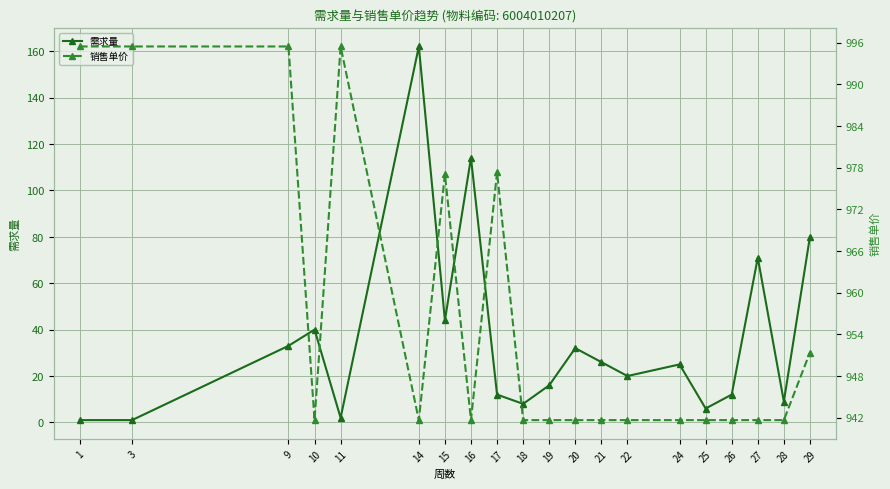

Reading left to right, what are all the values shown in this chart?

需求量: 1=1.0	3=1.0	9=33.0	10=40.0	11=2.0	14=162.0	15=44.0	16=114.0	17=12.0	18=8.0	19=16.0	20=32.0	21=26.0	22=20.0	24=25.0	25=6.0	26=12.0	27=71.0	28=9.0	29=80.0
销售单价: 1=995.4	3=995.4	9=995.4	10=941.7	11=995.4	14=941.7	15=977.0	16=941.7	17=977.3	18=941.7	19=941.7	20=941.7	21=941.7	22=941.7	24=941.7	25=941.7	26=941.7	27=941.7	28=941.7	29=951.4